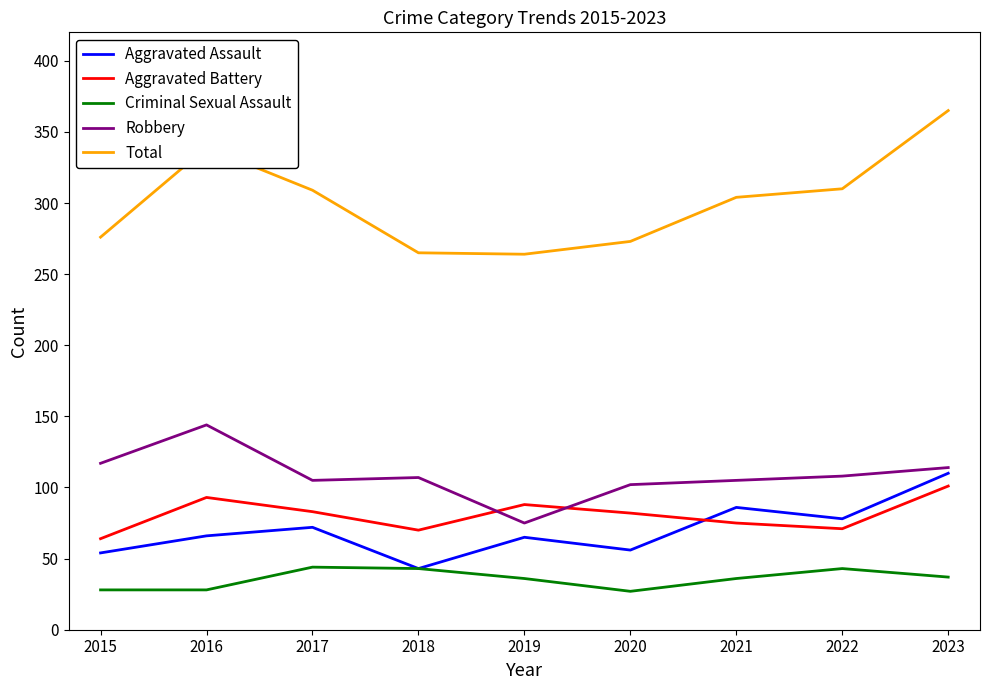

What is the minimum value shown in the chart?

27